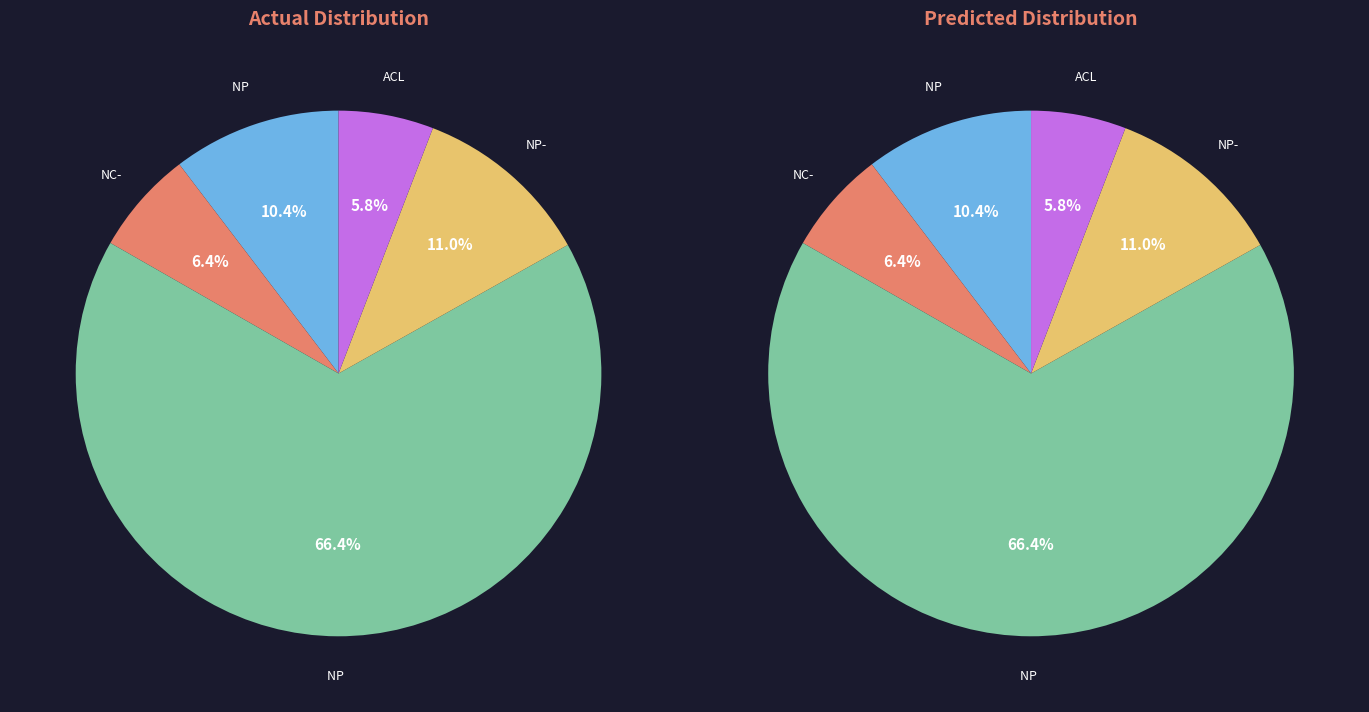

To the nearest percent, what portion does NP (Pearson) represent?

66%